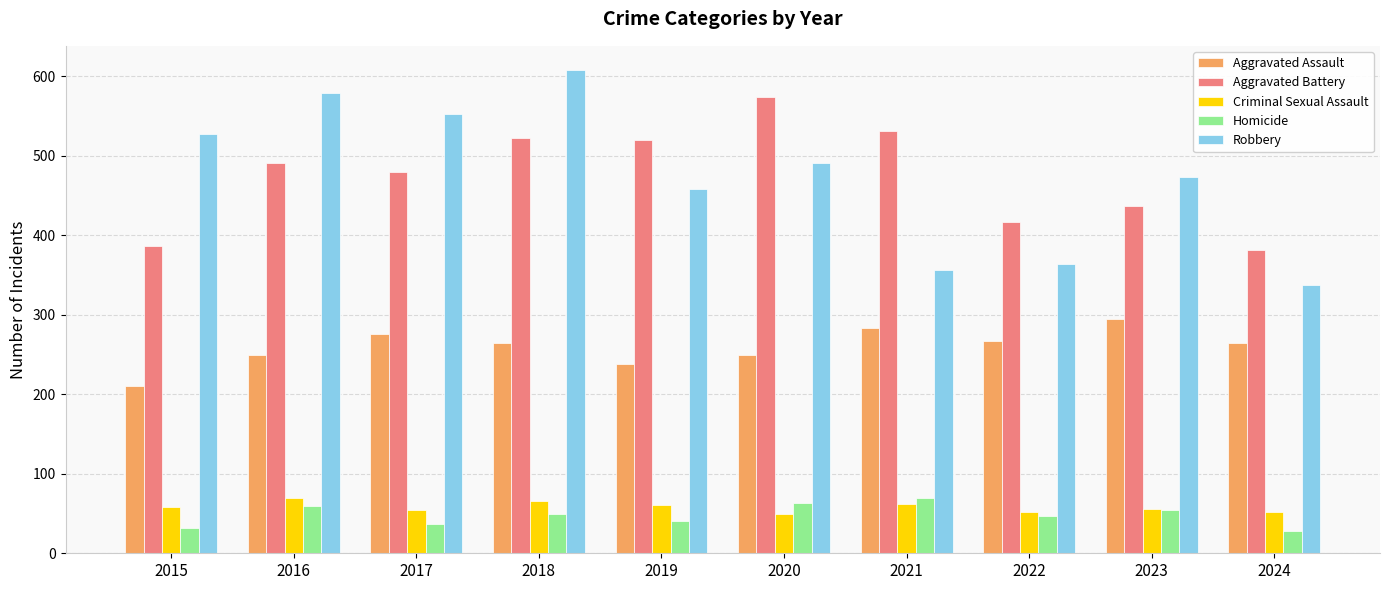

What value does the Aggravated Assault series have at 2021, to the nearest 5?

285